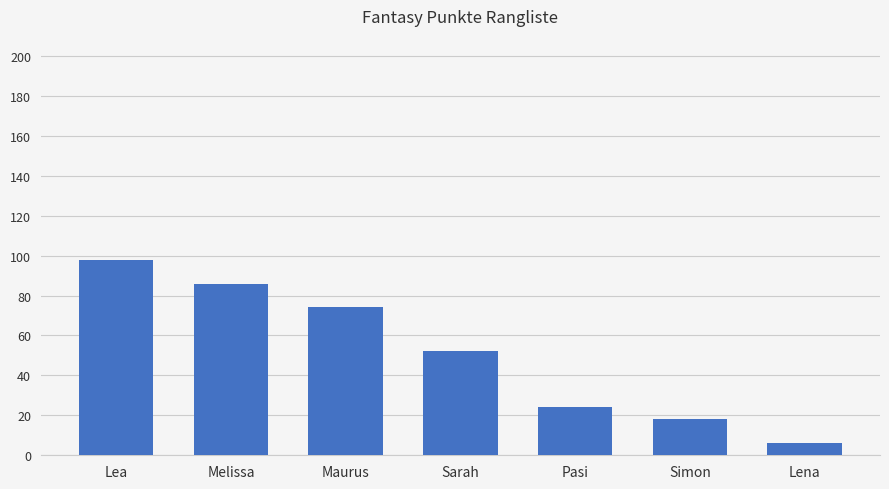

Which label corresponds to the smallest value in the chart?

Lena